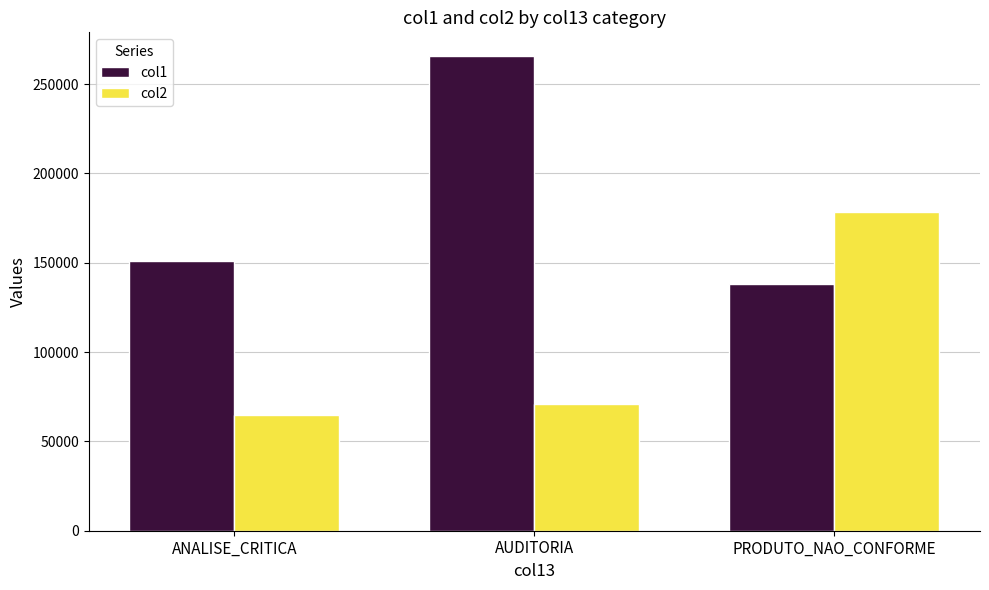

Reading left to right, what are all the values shown in this chart?

col1: ANALISE_CRITICA=150948	AUDITORIA=265666	PRODUTO_NAO_CONFORME=137883
col2: ANALISE_CRITICA=64620	AUDITORIA=71188	PRODUTO_NAO_CONFORME=178304